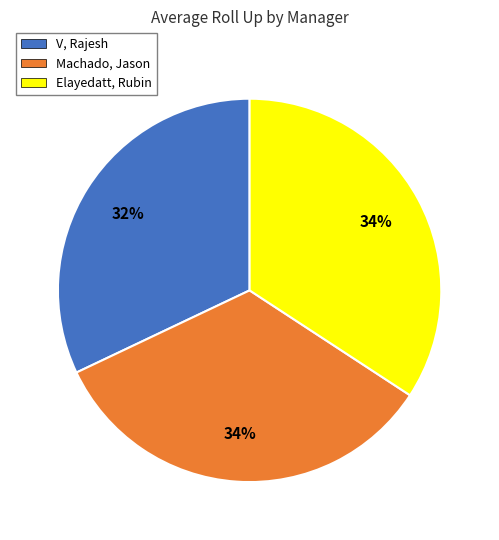

What percentage is the Elayedatt, Rubin slice, to the nearest percent?

34%